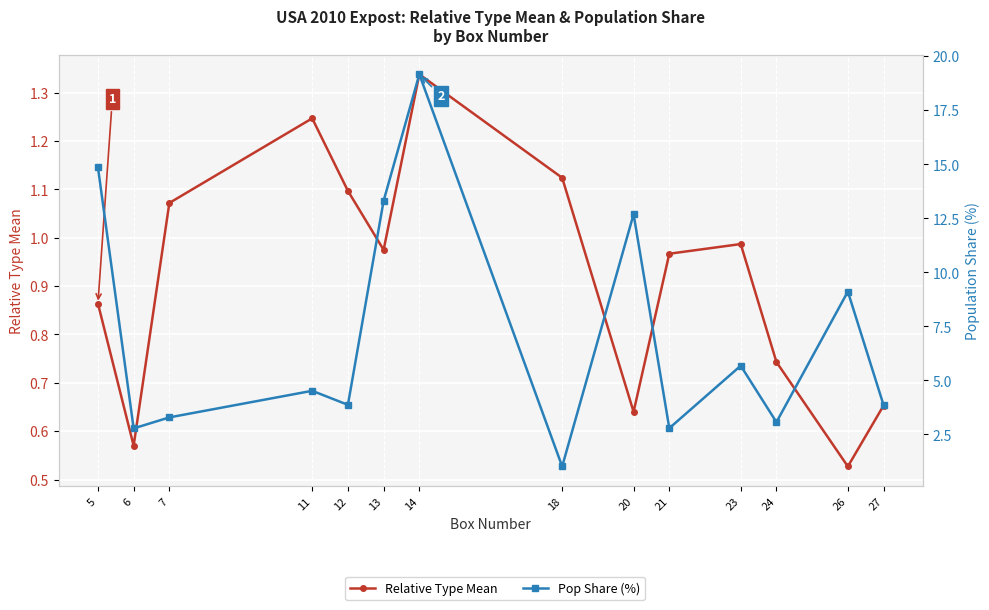

What are all the series names shown in the legend?

Relative Type Mean, Pop Share (%)